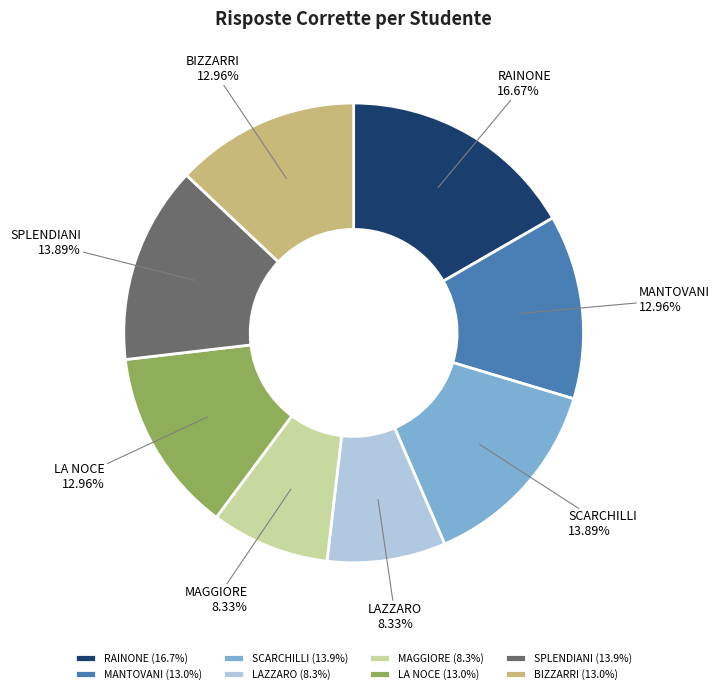

Approximately how many times larger is the value at SPLENDIANI compared to MAGGIORE?

1.7